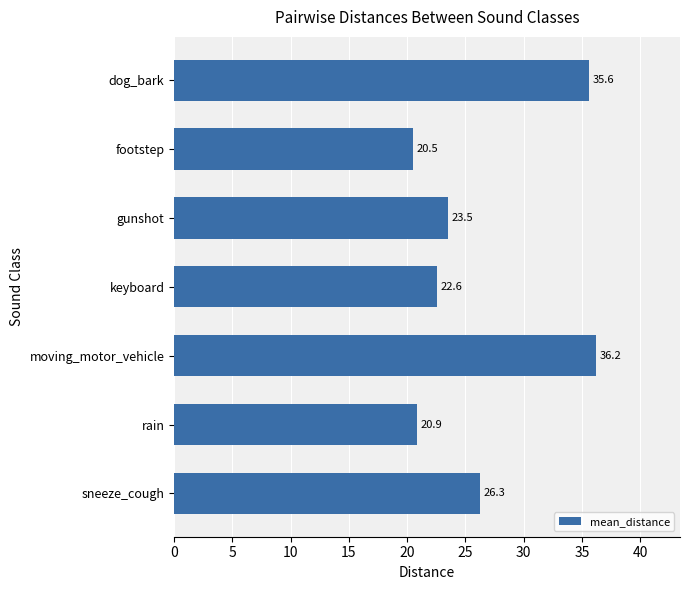

Rank the categories by value from lowest to highest.

footstep, rain, keyboard, gunshot, sneeze_cough, dog_bark, moving_motor_vehicle